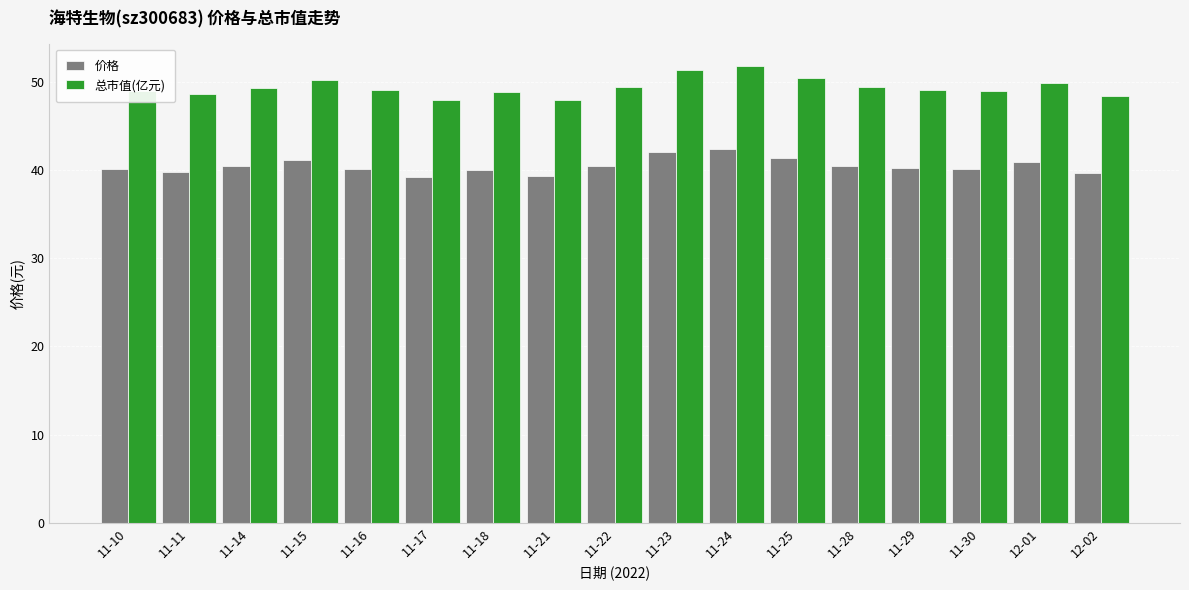

What is the total value across all series at 11-25?

91.8